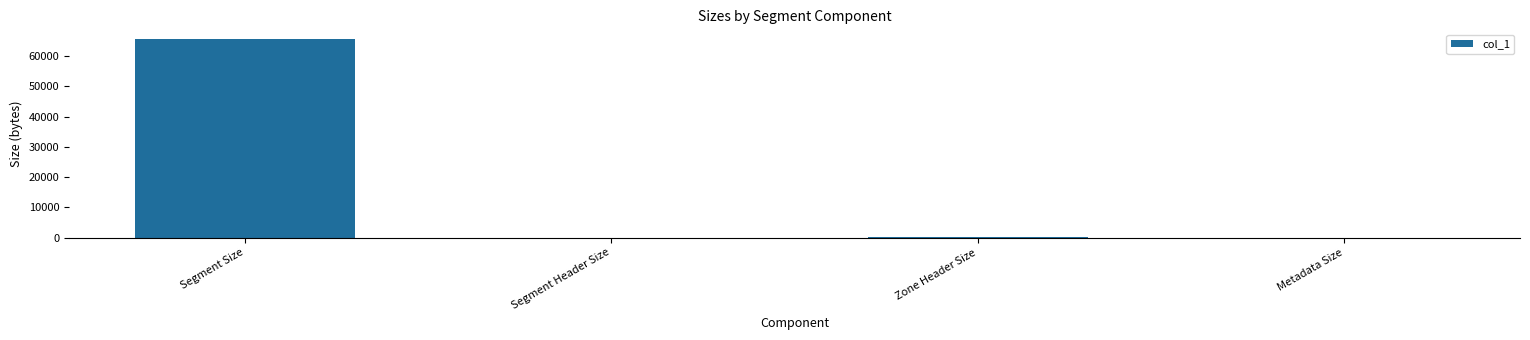

Which label corresponds to the largest value in the chart?

Segment Size